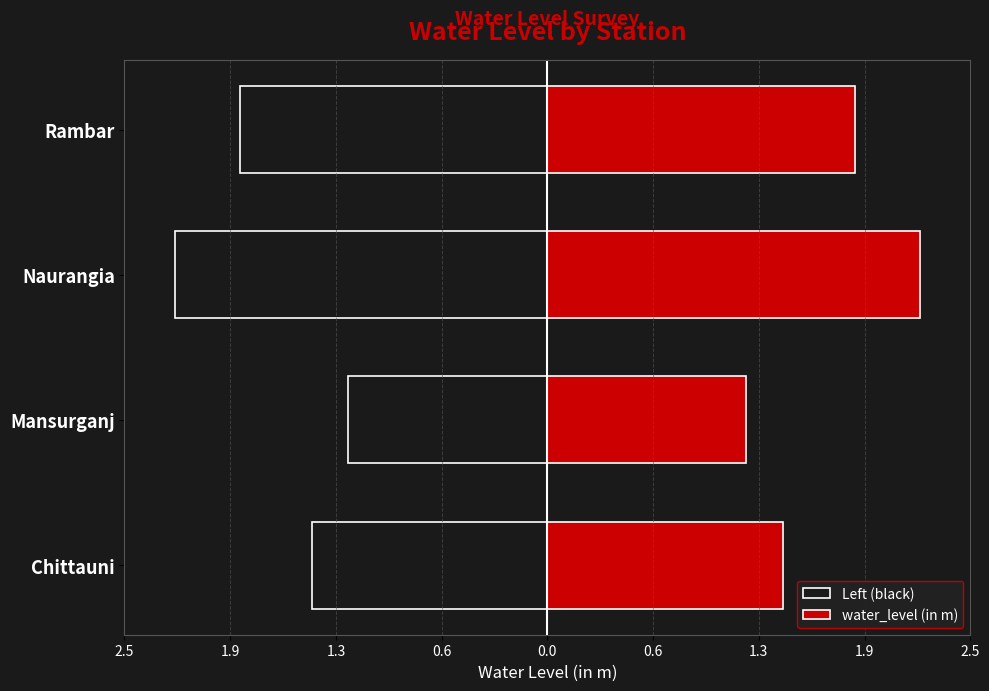

Rank the series at Rambar from lowest to highest value.

Left (black), water_level (in m)